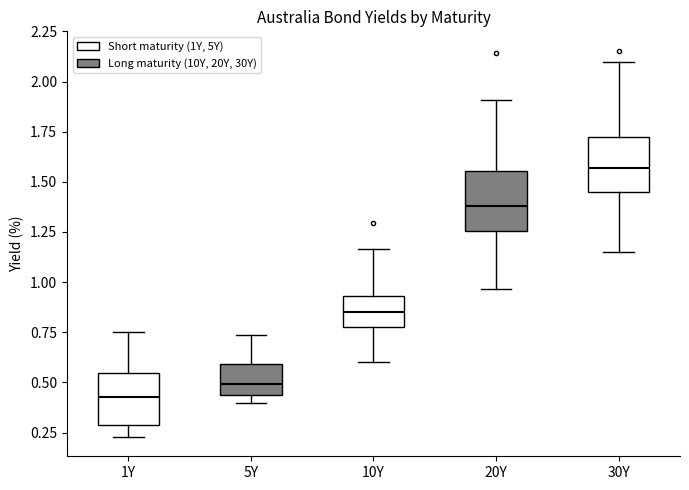

Reading left to right, transcribe this box plot: for each box, give where its median line is, the range the box spans, and where its two whiskers end, as read against the y-axis. The values are not printed on the chart, so give them approximately, as read against the axis.

1Y: median 0.45, box 0.30 to 0.55, whiskers 0.25 to 0.75
5Y: median 0.50, box 0.45 to 0.60, whiskers 0.40 to 0.75
10Y: median 0.85, box 0.75 to 0.95, whiskers 0.60 to 1.15
20Y: median 1.40, box 1.25 to 1.55, whiskers 0.95 to 1.90
30Y: median 1.55, box 1.45 to 1.75, whiskers 1.15 to 2.10